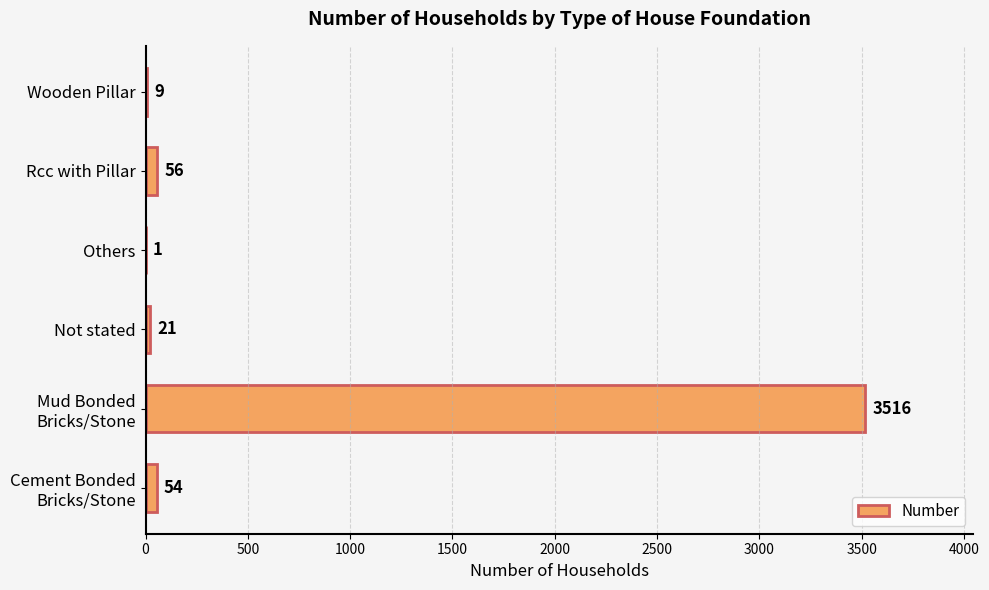

What is the sum of the values at Others and Not stated?

22